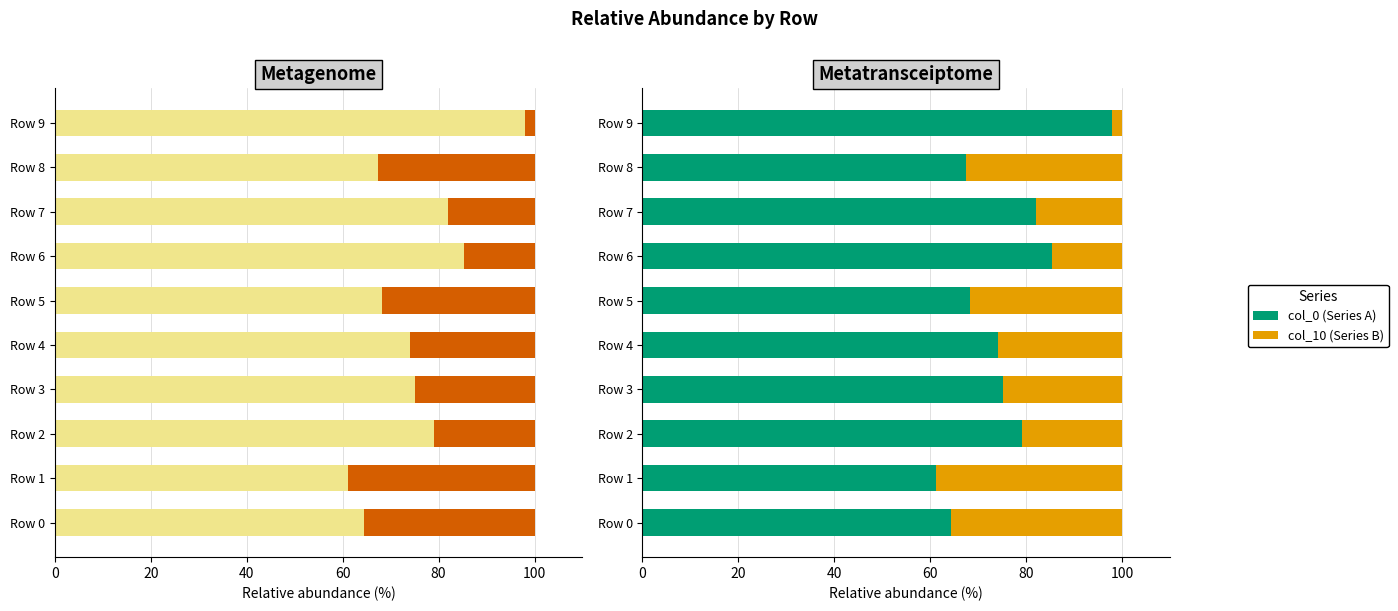

What are all the series names shown in the legend?

col_0 (Series A), col_10 (Series B)